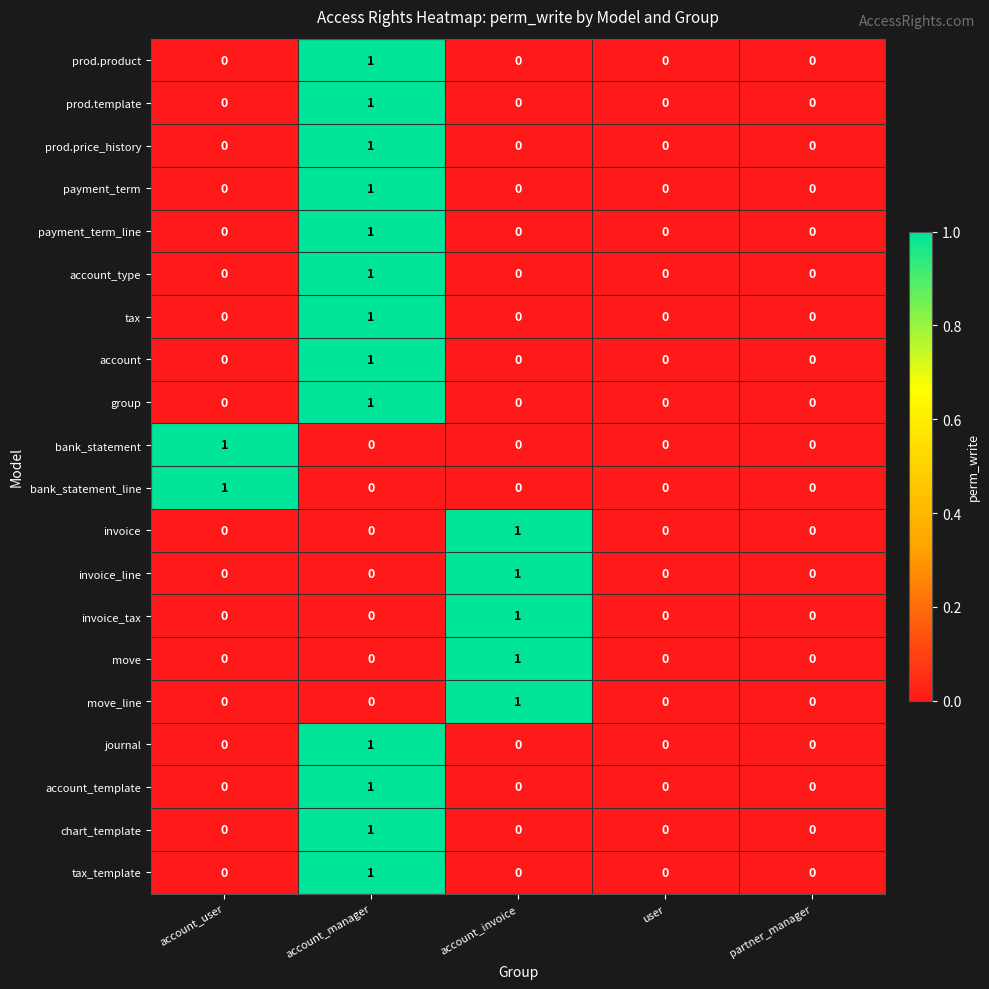

At which label does bank_statement_line reach its peak?

account_user